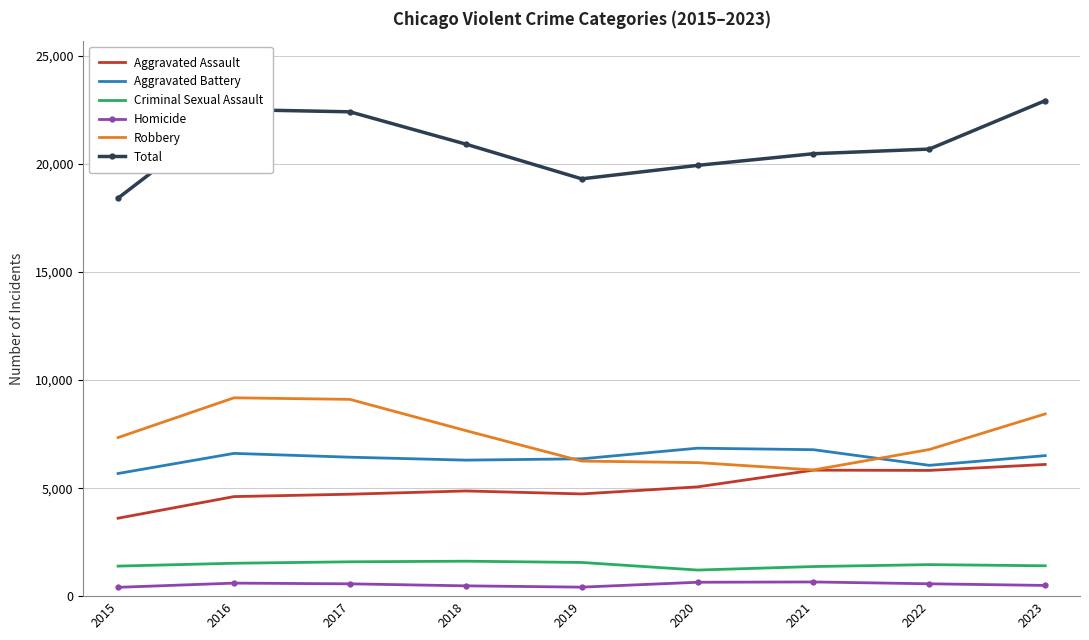

The Aggravated Battery series shows 2425 at 2017. True or false?

False